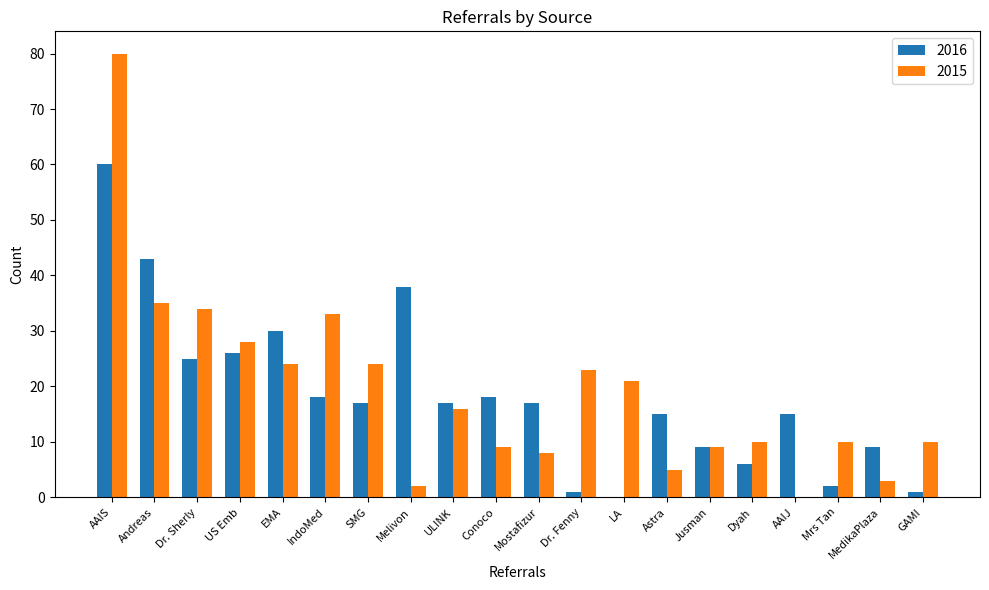

How many groups of bars are there?

20